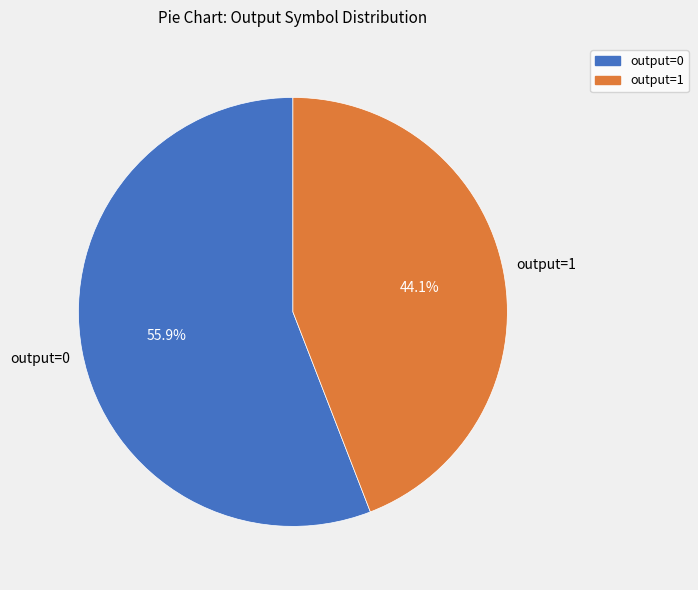

What is the total percentage of output=1 and output=0?

100.0%